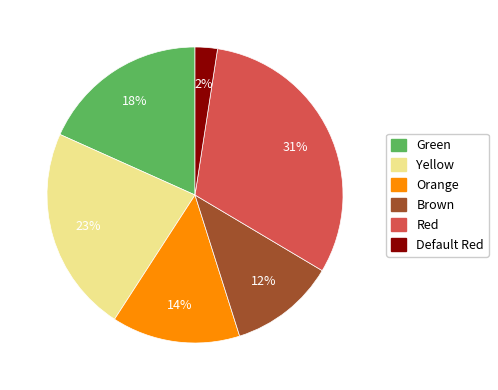

Rank the categories by value from highest to lowest.

Red, Yellow, Green, Orange, Brown, Default Red